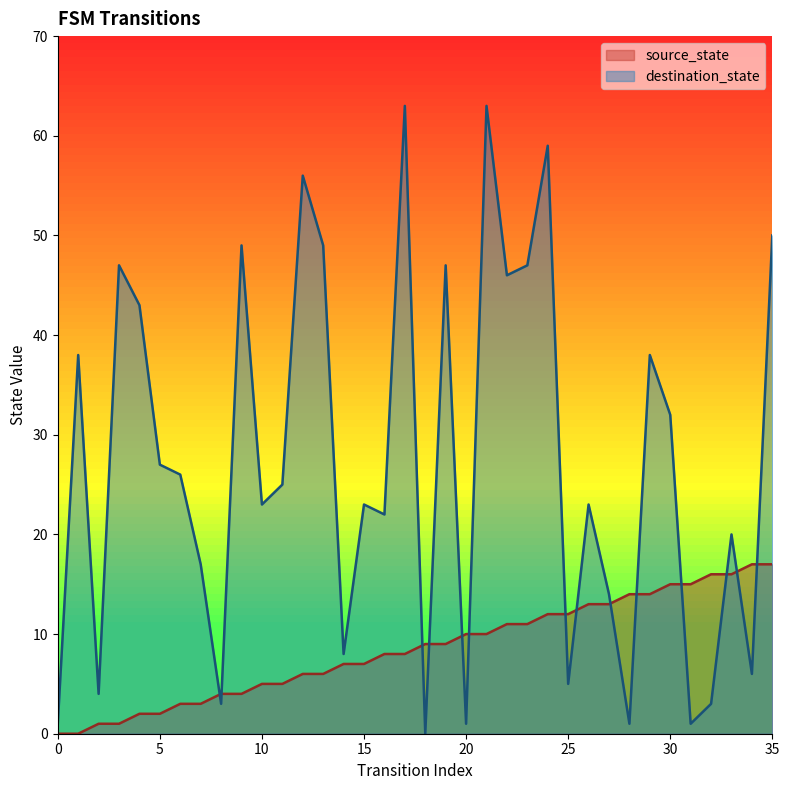

What is the difference between the destination_state values at 25 and 9?

44